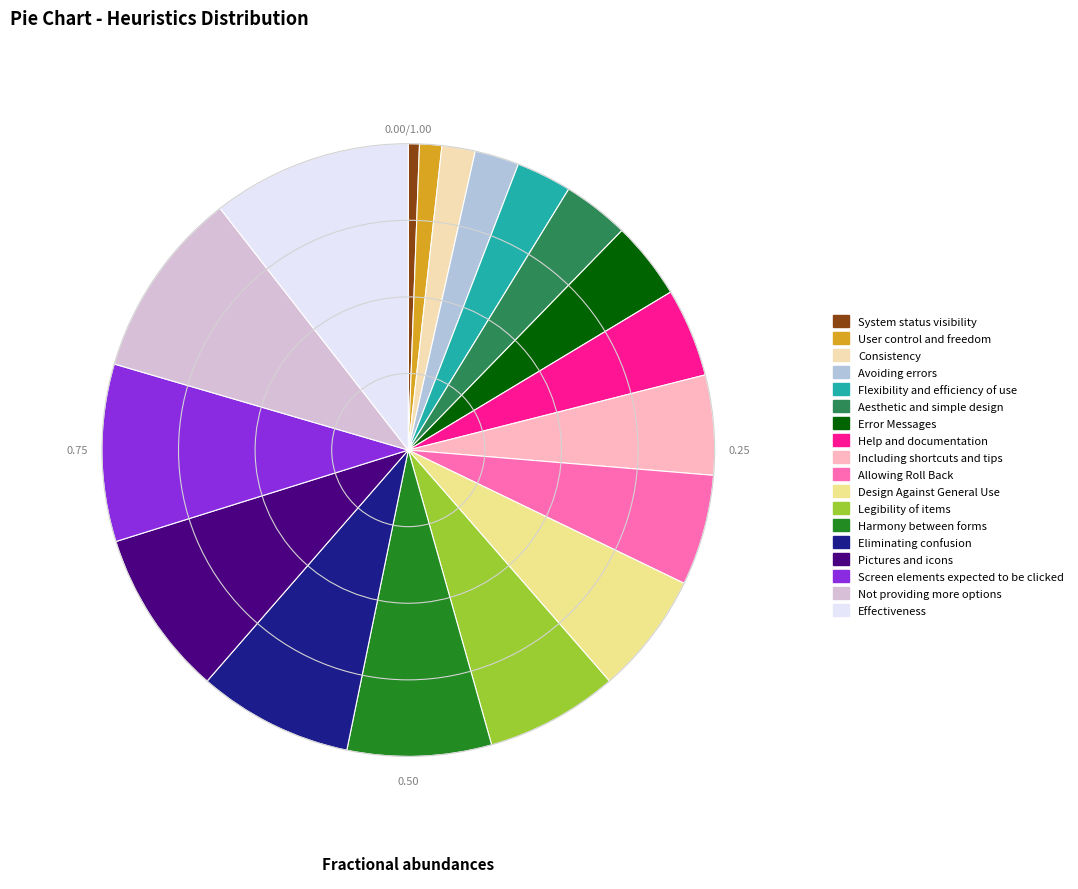

Rank the categories by value from highest to lowest.

Effectiveness, Not providing more options, Screen elements expected to be clicked, Pictures and icons, Eliminating confusion, Harmony between forms, Legibility of items, Design Against General Use, Allowing Roll Back, Including shortcuts and tips, Help and documentation, Error Messages, Aesthetic and simple design, Flexibility and efficiency of use, Avoiding errors, Consistency, User control and freedom, System status visibility